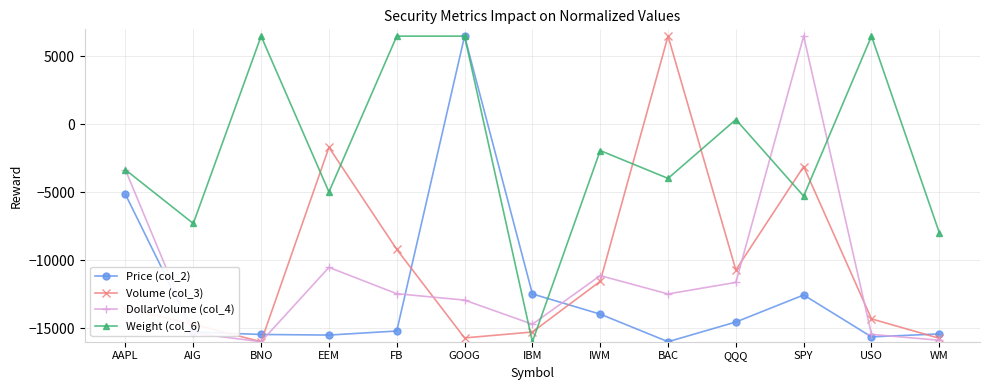

Where does the Weight (col_6) series first go above -3342?

BNO